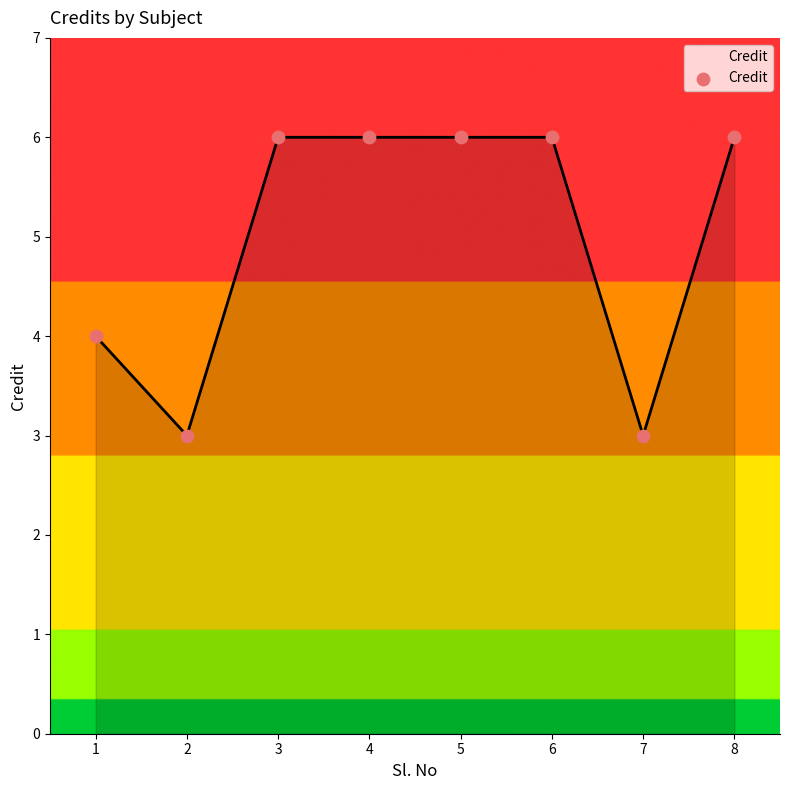

What is the change in value from 2 to 5?

+3